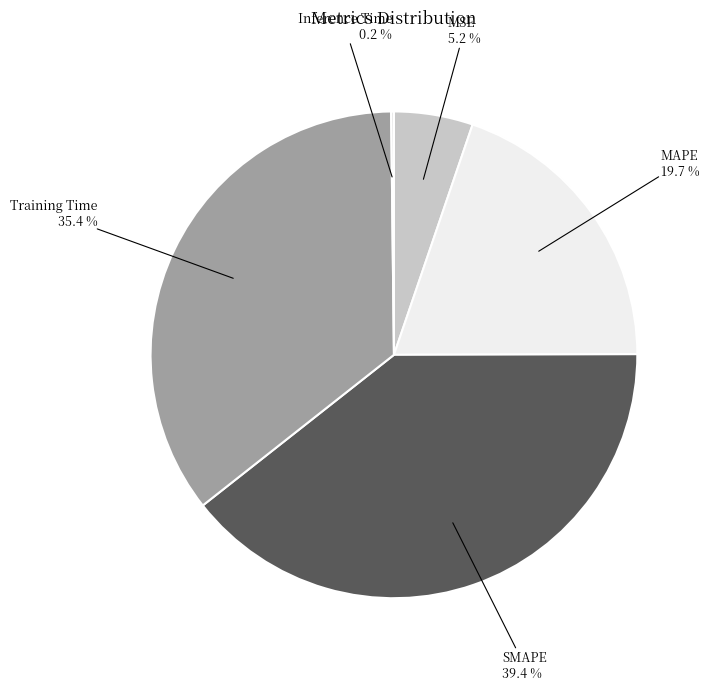

What is the largest slice in the pie chart?

SMAPE